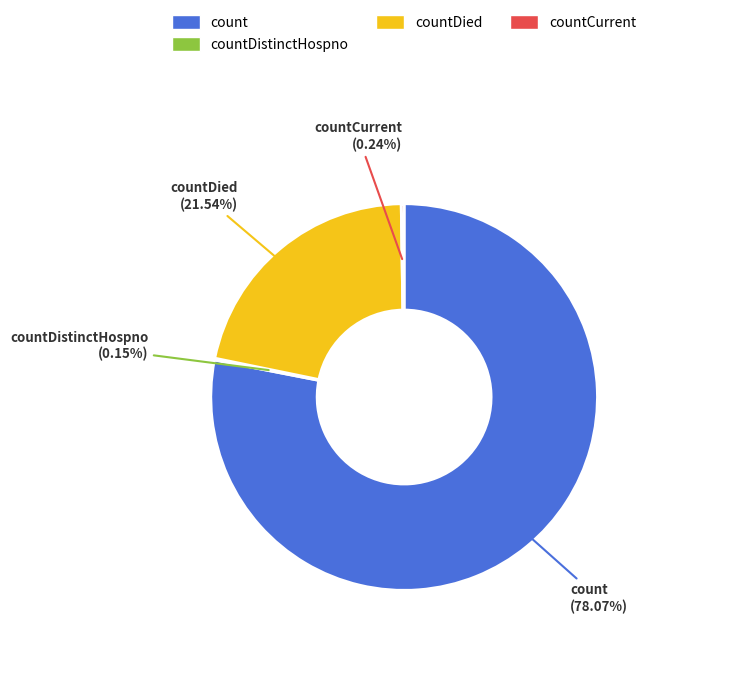

Does any single category account for the majority?

Yes